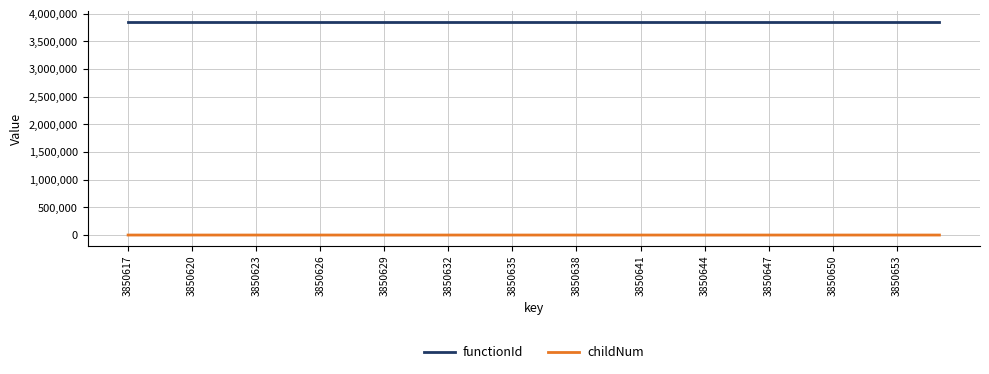

Which series has the largest total across all categories?

functionId